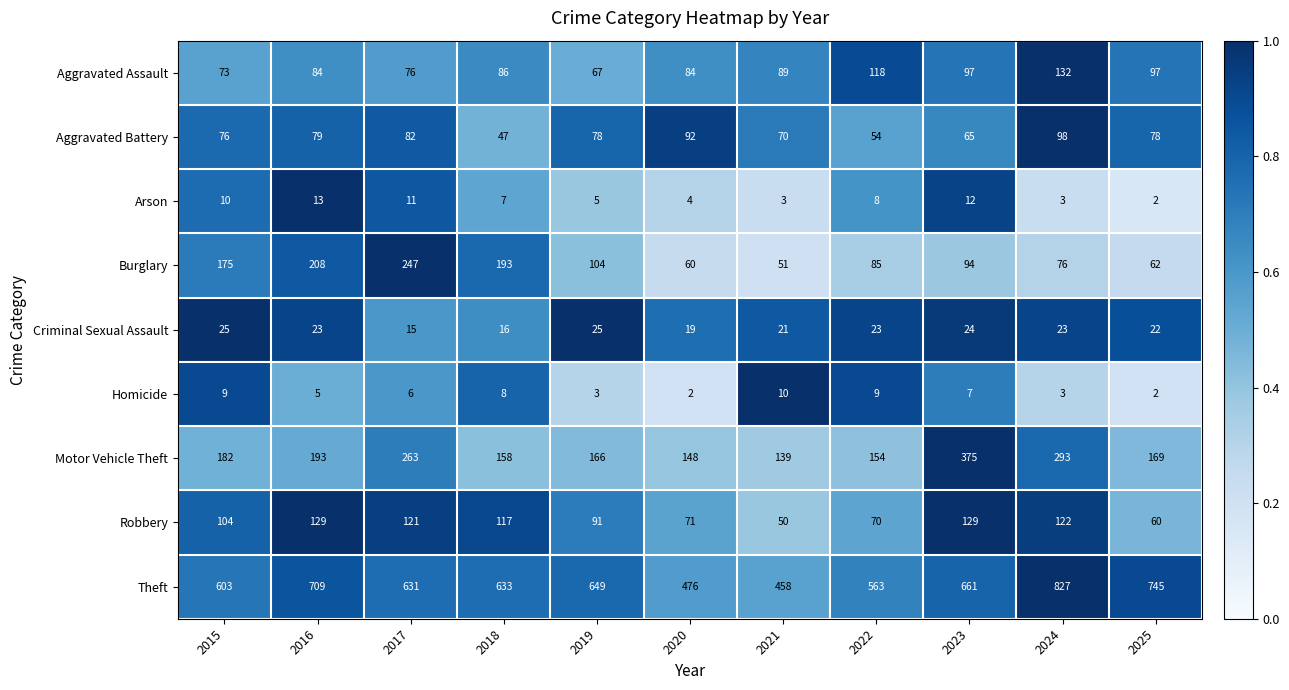

Which series has the widest spread of values?

Theft